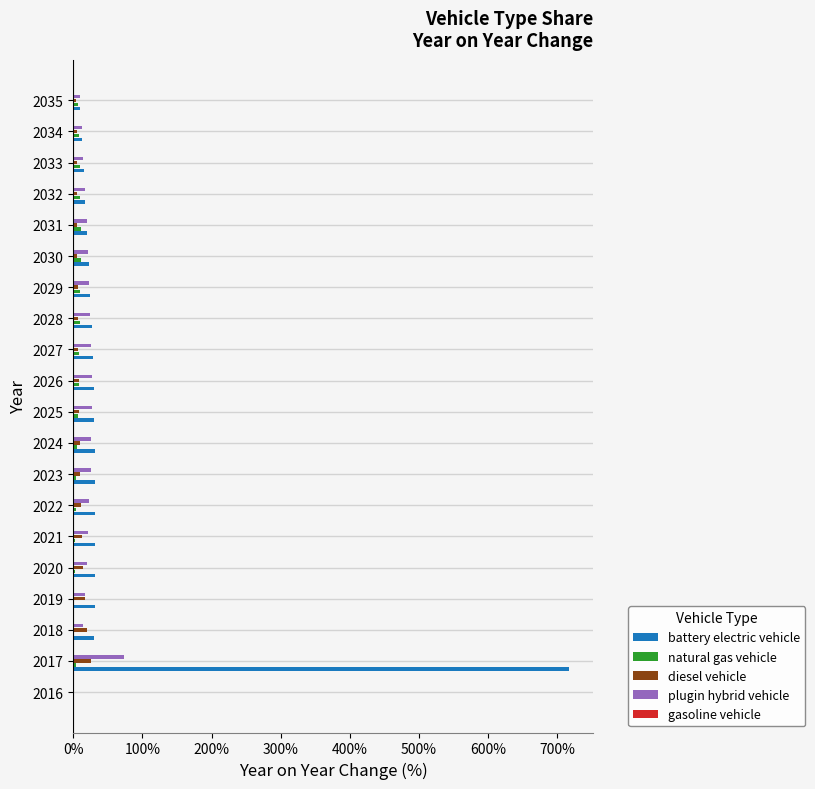

What is the greatest value displayed?

716.4